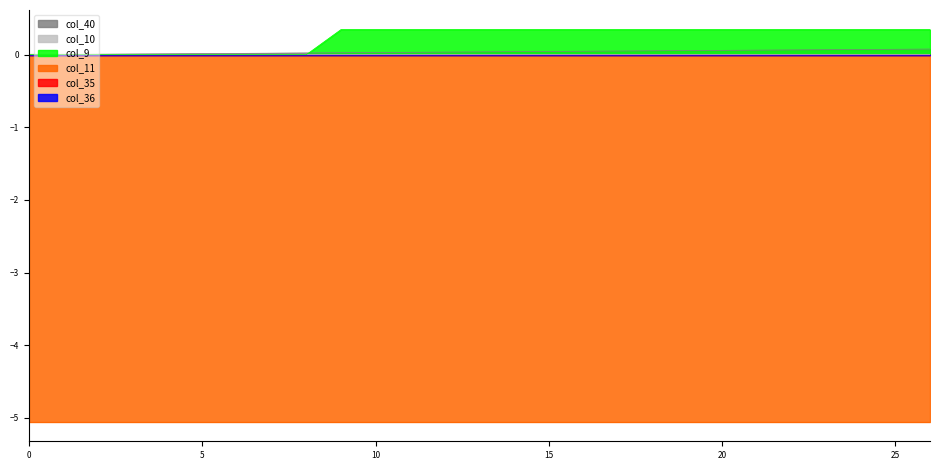

Reading left to right, list all the values displayed in this chart.

col_40: 0=0.0	1=0.0	2=0.0	3=0.0	4=0.0	5=0.0	6=0.0	7=0.0	8=0.0	9=0.0	10=0.0	11=0.0	12=0.0	13=0.0	14=0.0	15=0.0	16=0.0	17=0.1	18=0.1	19=0.1	20=0.1	21=0.1	22=0.1	23=0.1	24=0.1	25=0.1	26=0.1
col_10: 0=0.0	1=0.0	2=0.0	3=0.0	4=0.0	5=0.0	6=0.0	7=0.0	8=0.0	9=0.0	10=0.0	11=0.0	12=0.0	13=0.0	14=0.0	15=0.0	16=0.0	17=0.0	18=0.0	19=0.0	20=0.0	21=0.0	22=0.0	23=0.0	24=0.0	25=0.0	26=0.0
col_9: 0=0.0	1=0.0	2=0.0	3=0.0	4=0.0	5=0.0	6=0.0	7=0.0	8=0.0	9=0.3	10=0.3	11=0.3	12=0.3	13=0.3	14=0.3	15=0.3	16=0.3	17=0.3	18=0.3	19=0.3	20=0.3	21=0.3	22=0.3	23=0.3	24=0.3	25=0.3	26=0.3
col_11: 0=-5.1	1=-5.1	2=-5.1	3=-5.1	4=-5.1	5=-5.1	6=-5.1	7=-5.1	8=-5.1	9=-5.1	10=-5.1	11=-5.1	12=-5.1	13=-5.1	14=-5.1	15=-5.1	16=-5.1	17=-5.1	18=-5.1	19=-5.1	20=-5.1	21=-5.1	22=-5.1	23=-5.1	24=-5.1	25=-5.1	26=-5.1
col_35: 0=0.0	1=0.0	2=0.0	3=0.0	4=0.0	5=0.0	6=0.0	7=0.0	8=0.0	9=0.0	10=0.0	11=0.0	12=0.0	13=0.0	14=0.0	15=0.0	16=0.0	17=0.0	18=0.0	19=0.0	20=0.0	21=0.0	22=0.0	23=0.0	24=0.0	25=0.0	26=0.0
col_36: 0=0.0	1=0.0	2=0.0	3=0.0	4=0.0	5=0.0	6=0.0	7=0.0	8=0.0	9=0.0	10=0.0	11=0.0	12=0.0	13=0.0	14=0.0	15=0.0	16=0.0	17=0.0	18=0.0	19=0.0	20=0.0	21=0.0	22=0.0	23=0.0	24=0.0	25=0.0	26=0.0